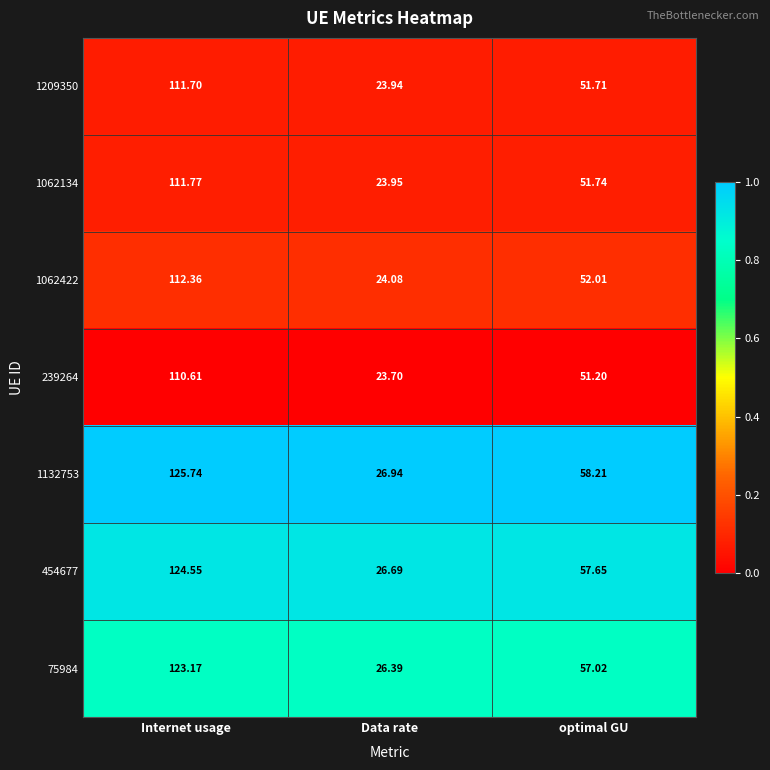

Which series has the largest total across all categories?

1132753